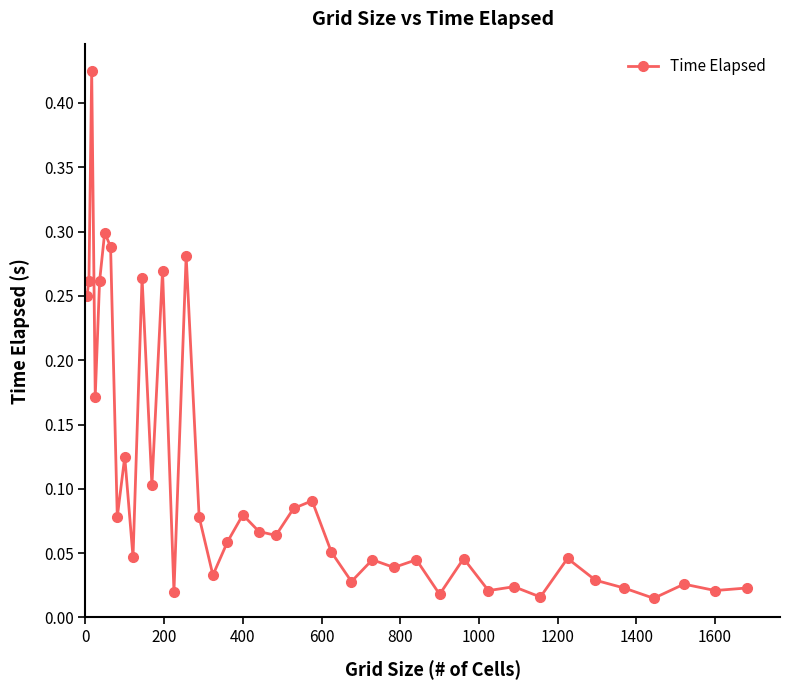

What is the sum of all values?

4.2